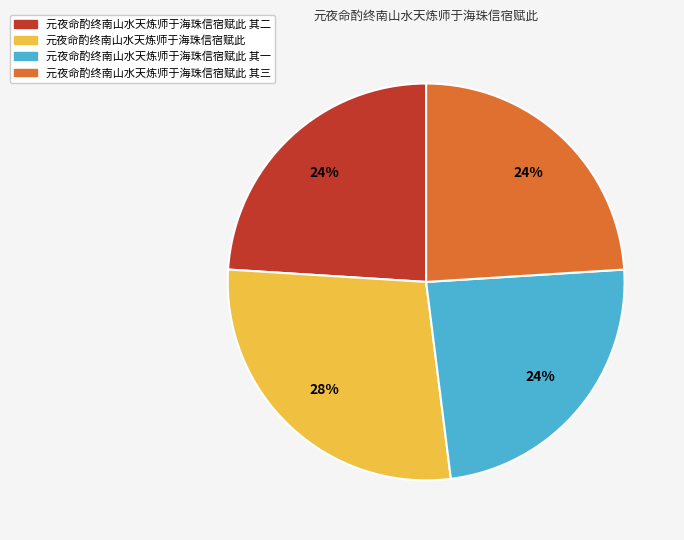

What is the largest slice in the pie chart?

元夜命酌终南山水天炼师于海珠信宿赋此